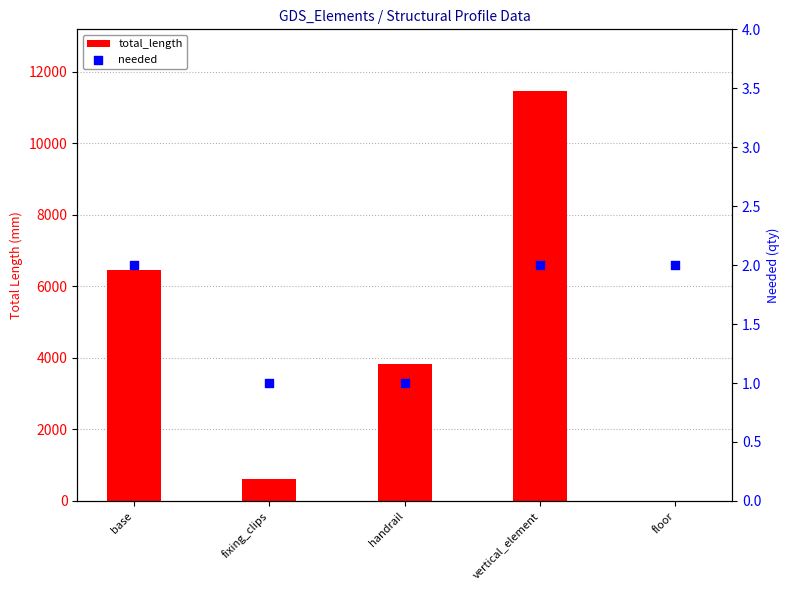

At how many categories does at least one series exceed 1462?

3